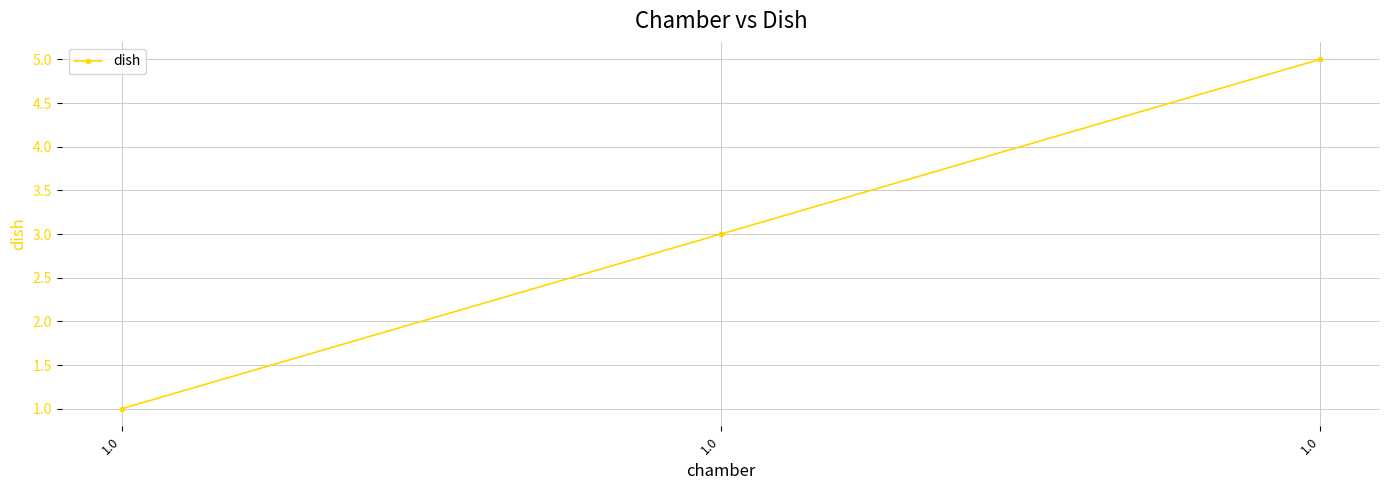

The value at 1.0 is 5. True or false?

True